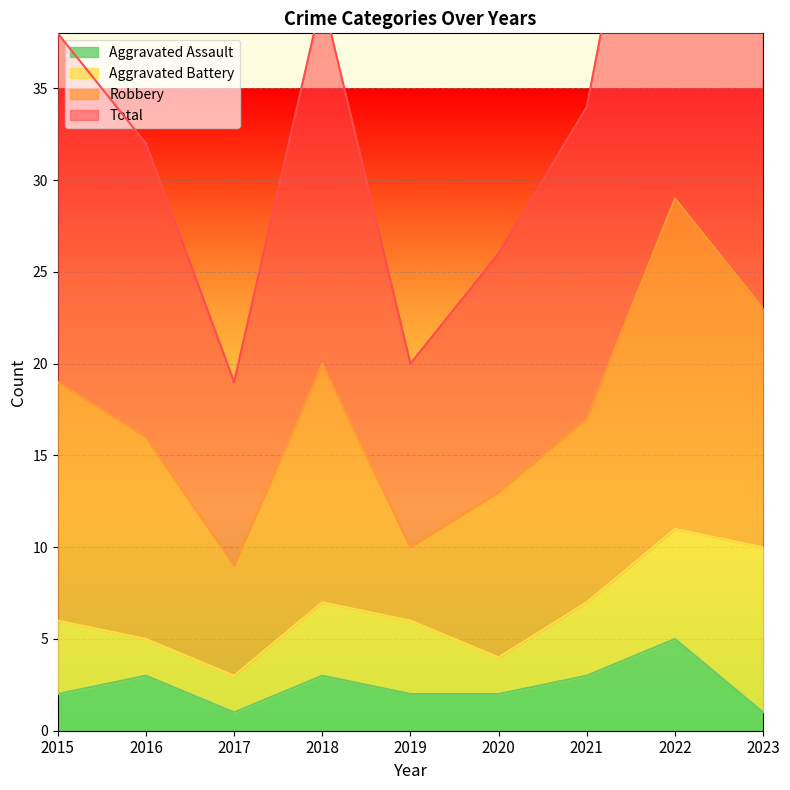

Which series has the largest range (max minus min)?

Total